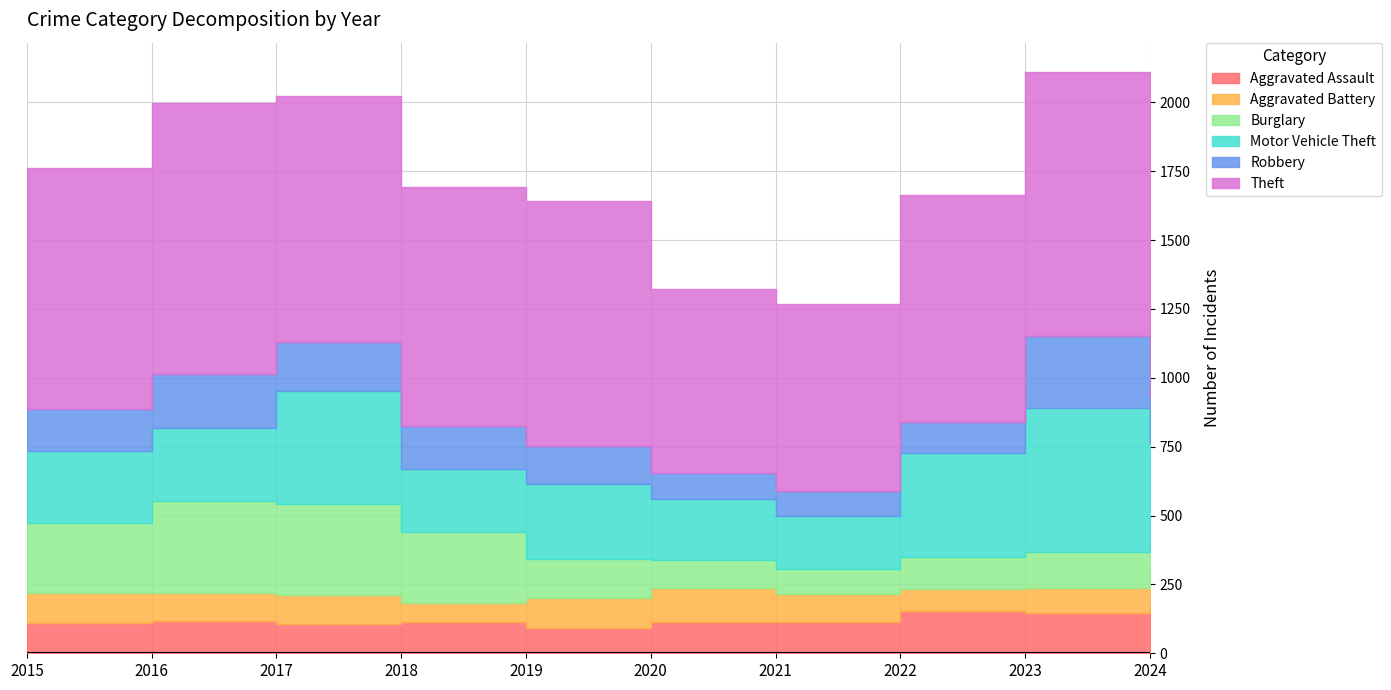

What is the sum of all Motor Vehicle Theft values?

3123